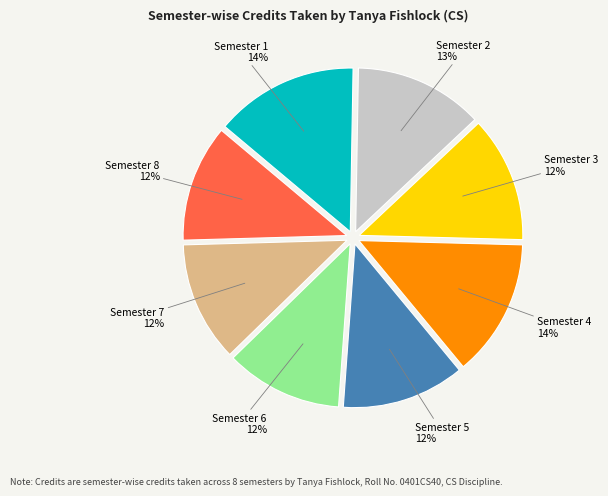

Is the sum of Semester 4 and Semester 5 greater than half?

No